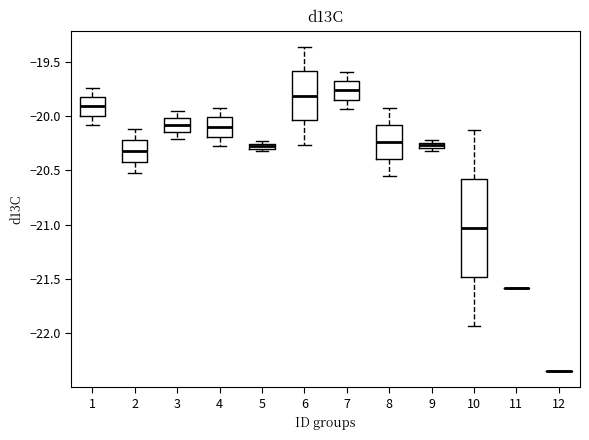

Comparing the boxes themselves (not the whiskers), which one is the tallest?

10